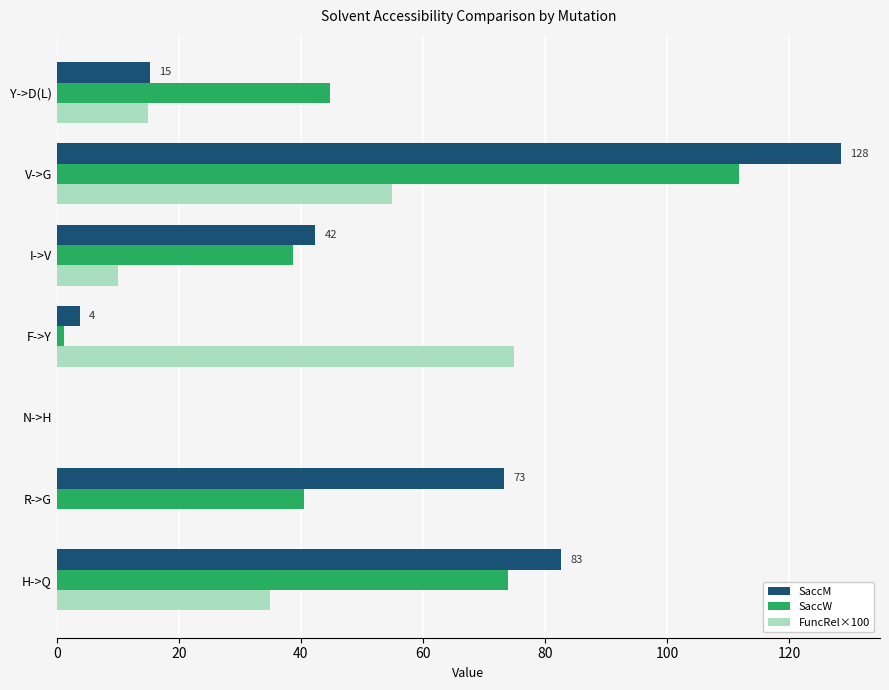

Between R->G and V->G, which series saw the biggest shift?

SaccW